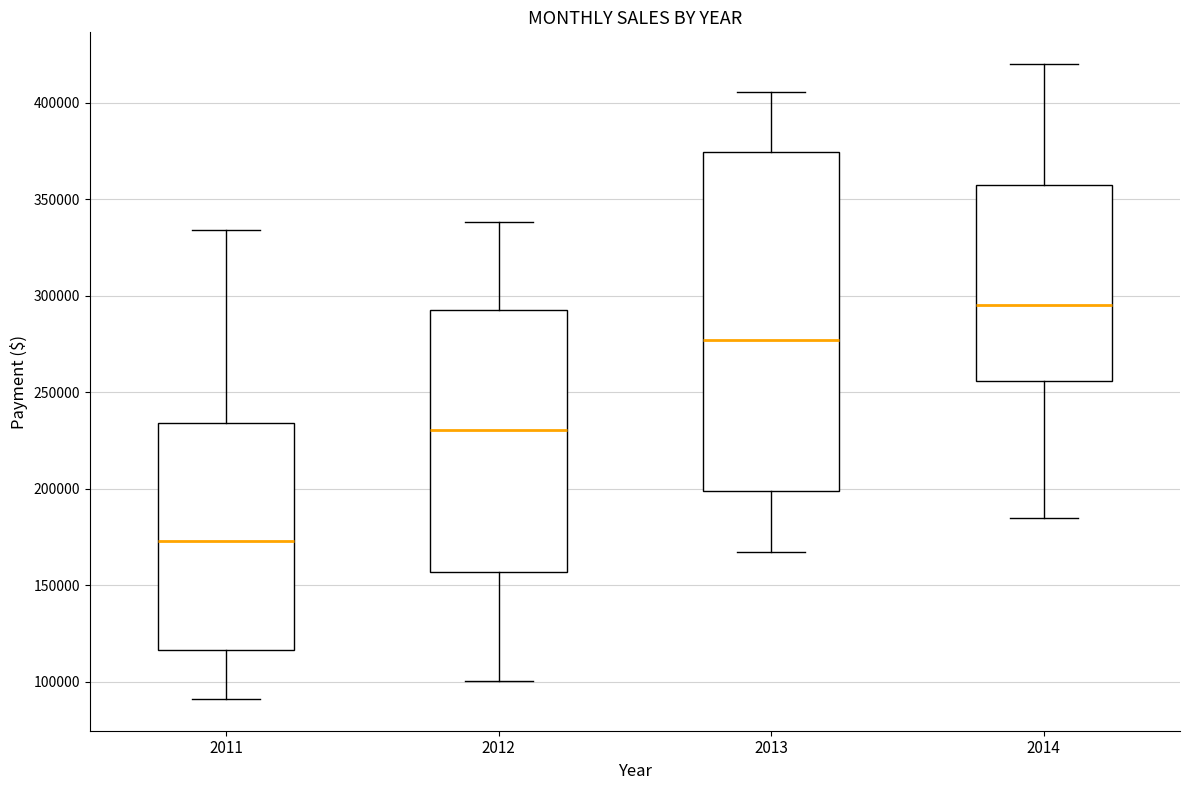

Where is the upper edge of the box at x = 2011 on the y-axis? The values are not printed on the chart, so give them approximately, as read against the axis.

235000